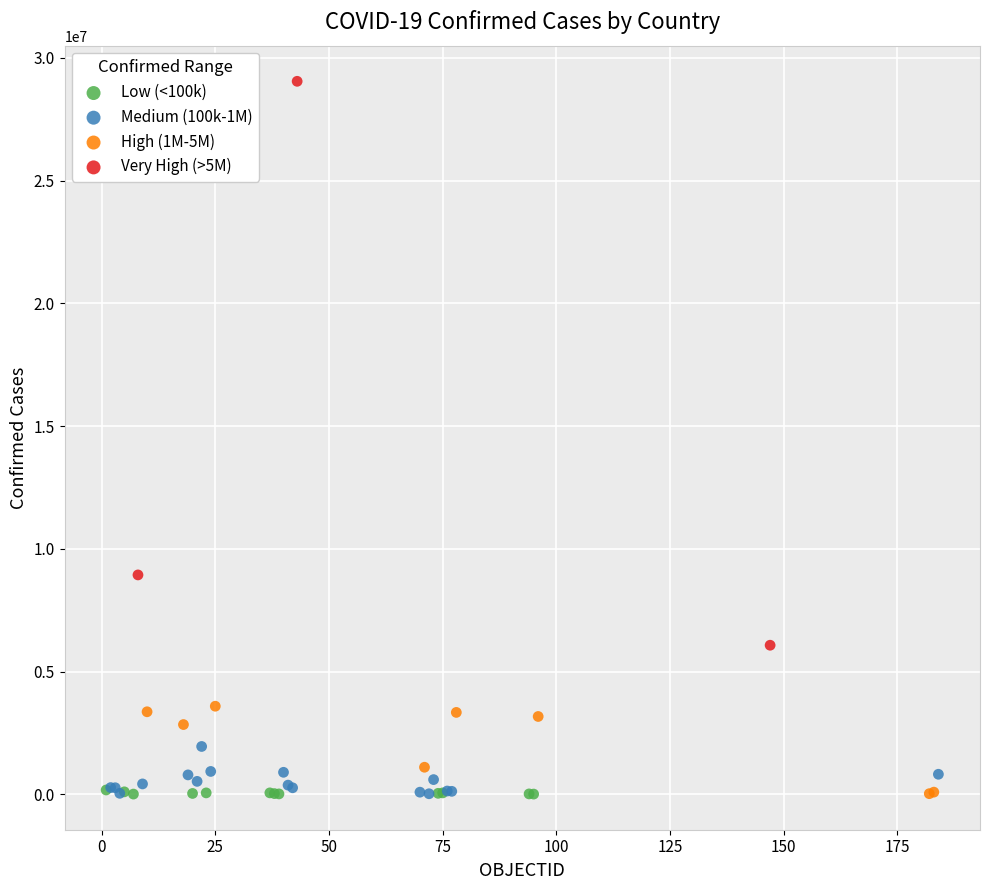

Which series reaches the maximum Y coordinate?

Very High (>5M)